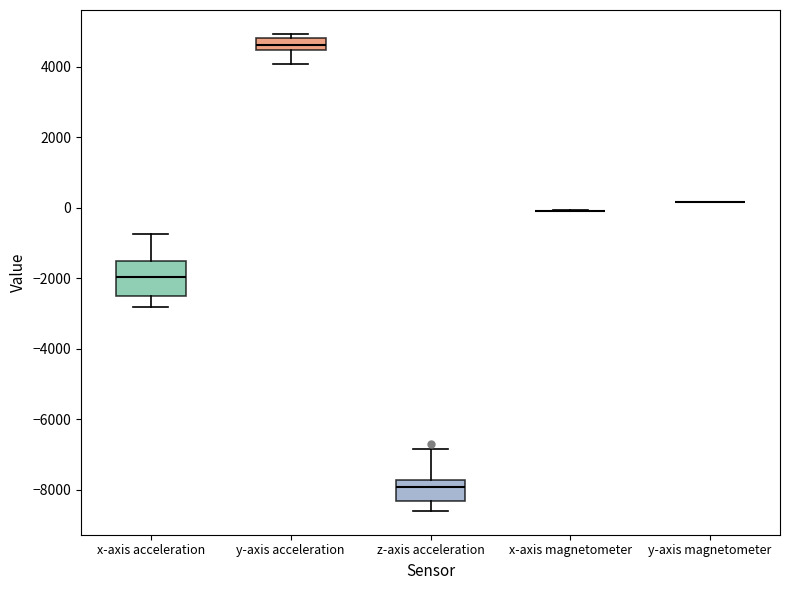

Where does the lower whisker of the box for z-axis acceleration end on the y-axis? The values are not printed on the chart, so give them approximately, as read against the axis.

-8600